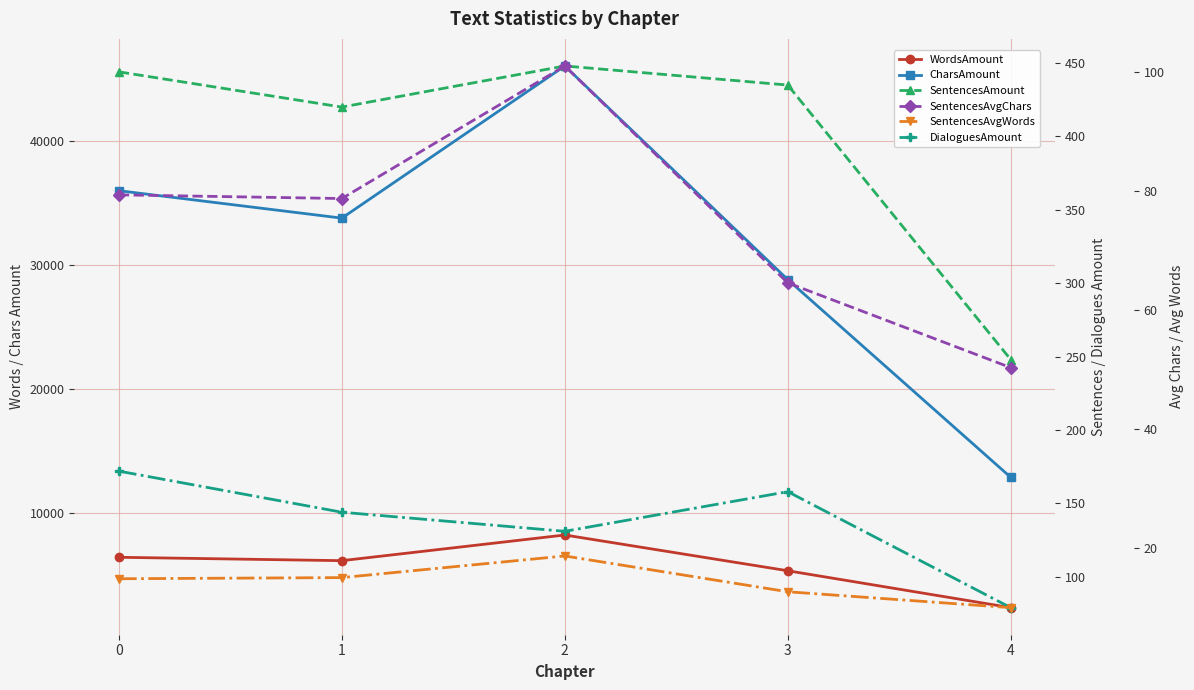

What is the spread (max minus min) of values at 4?

12901.0